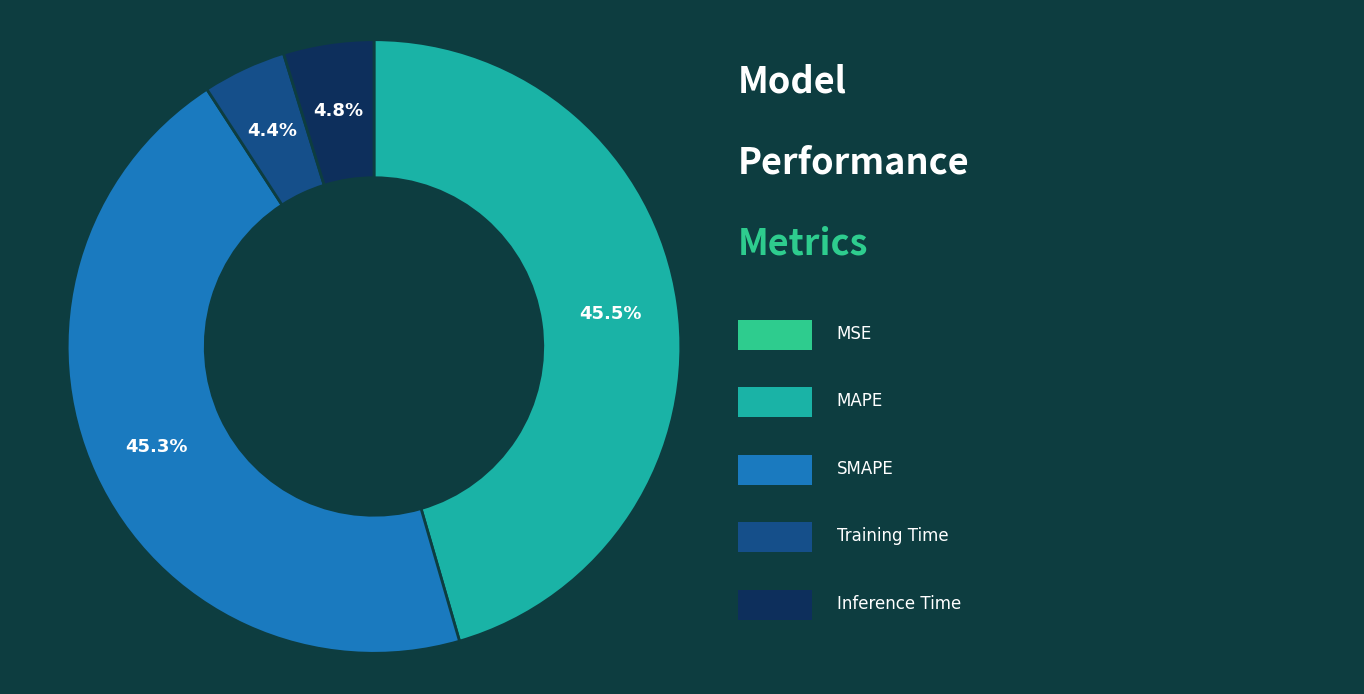

Is there any slice that represents more than half of the pie?

No